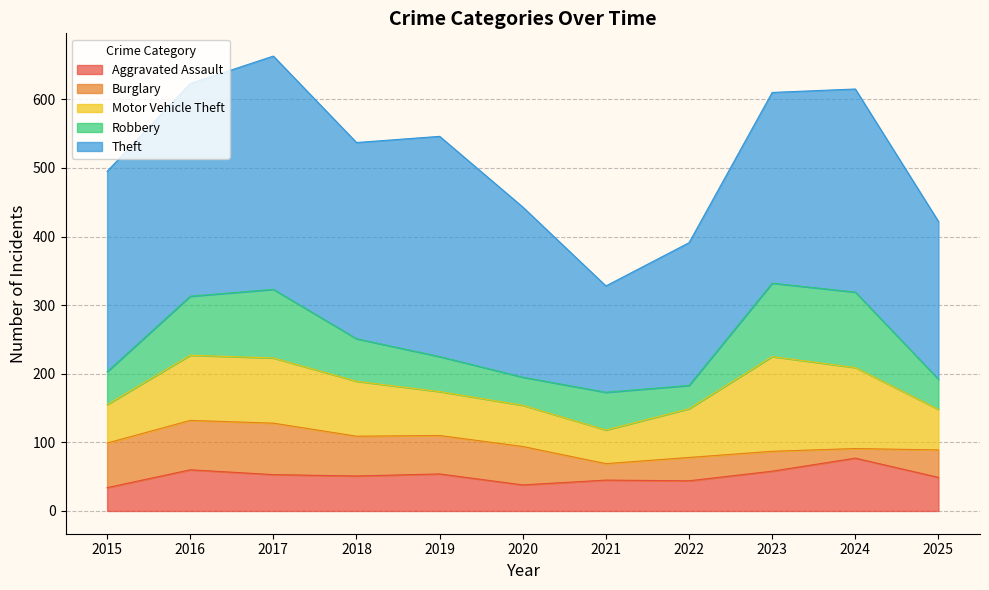

What are all the series names shown in the legend?

Aggravated Assault, Burglary, Motor Vehicle Theft, Robbery, Theft